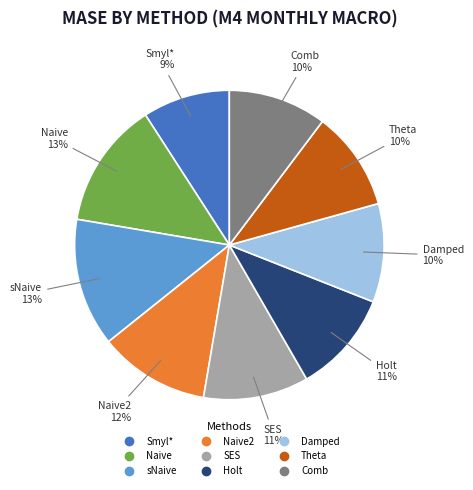

To the nearest percent, what is the average slice percentage?

11%